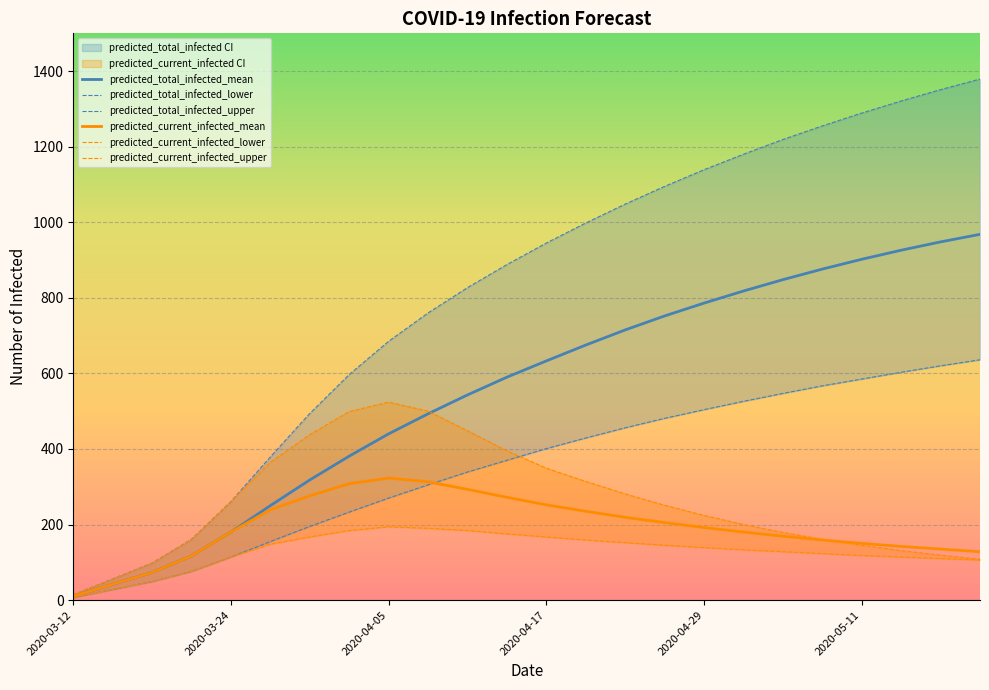

True or false: predicted_total_infected_mean has more than 2 points higher than both neighbors.

False